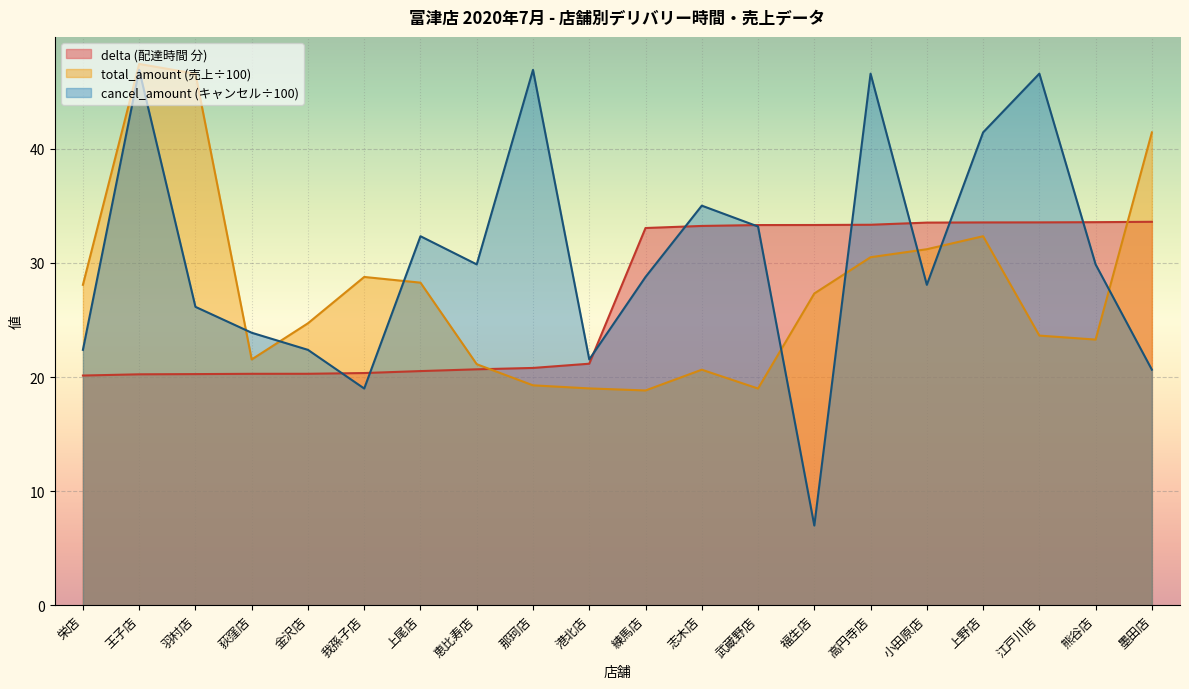

Is the value of cancel_amount at 小田原店 greater than the value of delta at 荻窪店?

Yes